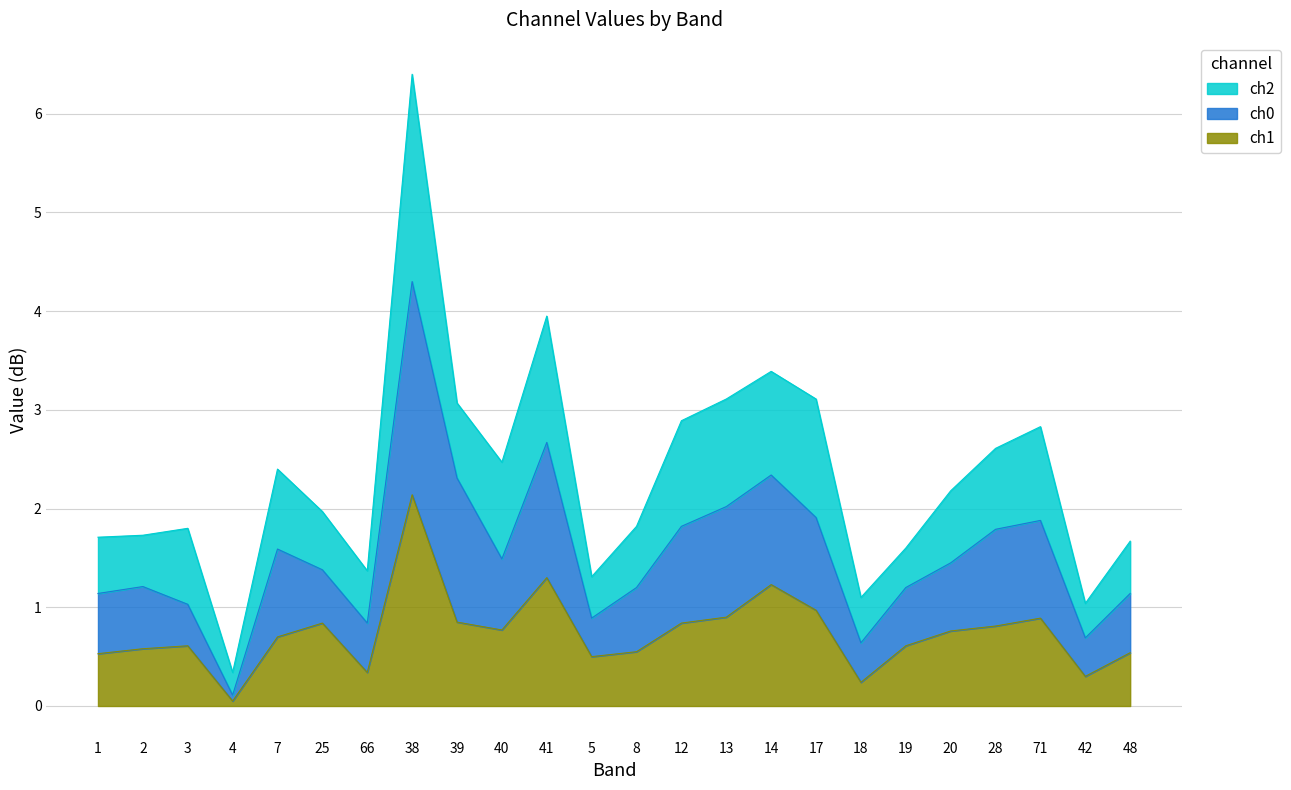

At which category is the sum across all series the highest?

38